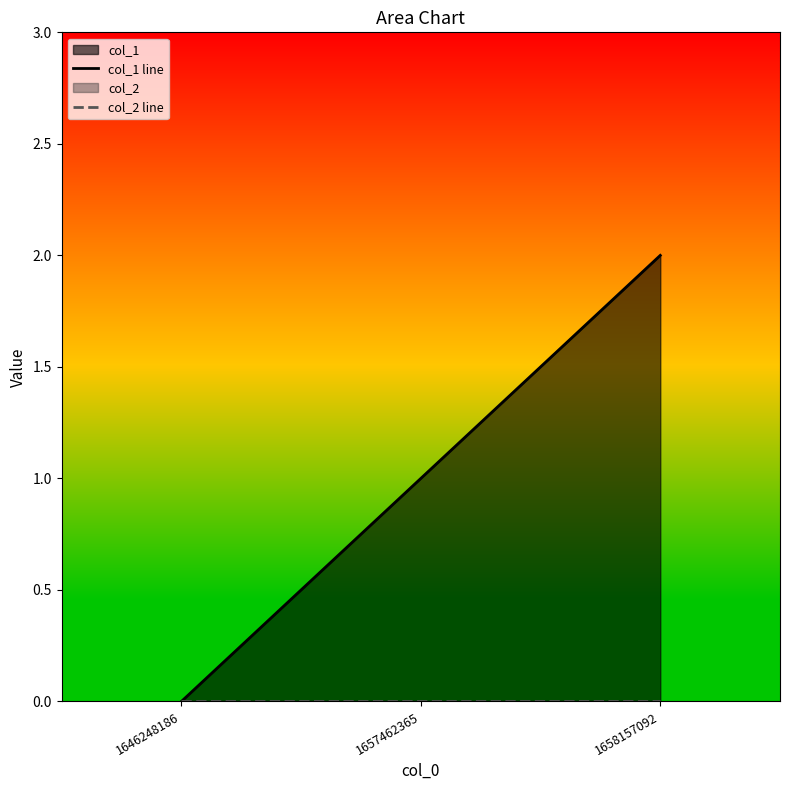

At how many categories does at least one series exceed 1?

1